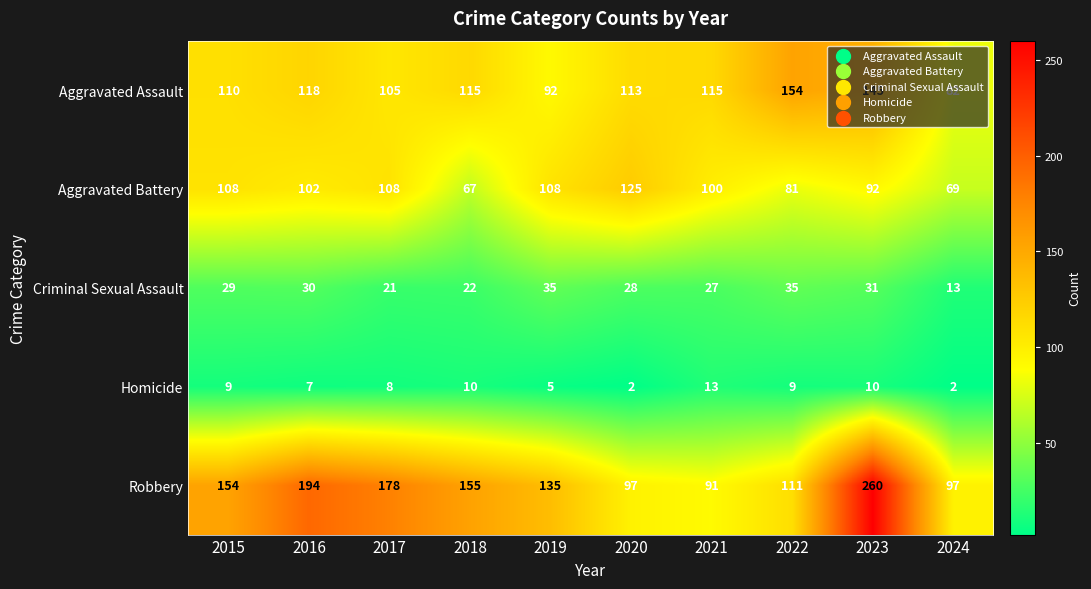

How many values in the Aggravated Assault series are below 115?

5